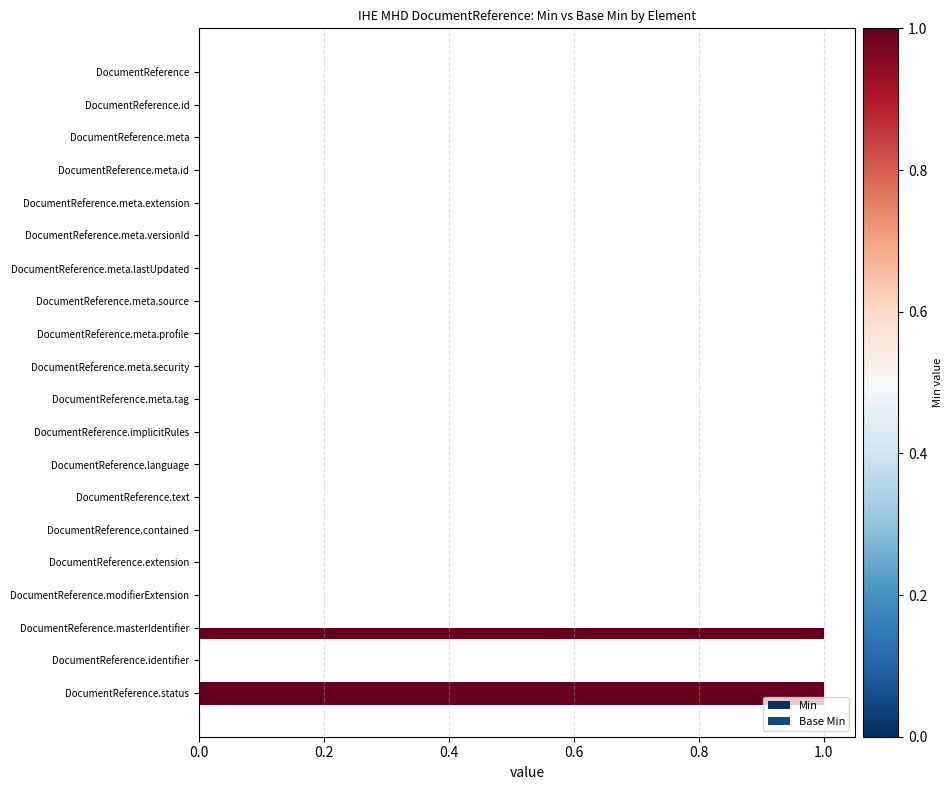

Reading right to left, extract all data points from this chart.

Min: 1	0	1	0	0	0	0	0	0	0	0	0	0	0	0	0	0	0	0	0
Base Min: 1	0	0	0	0	0	0	0	0	0	0	0	0	0	0	0	0	0	0	0